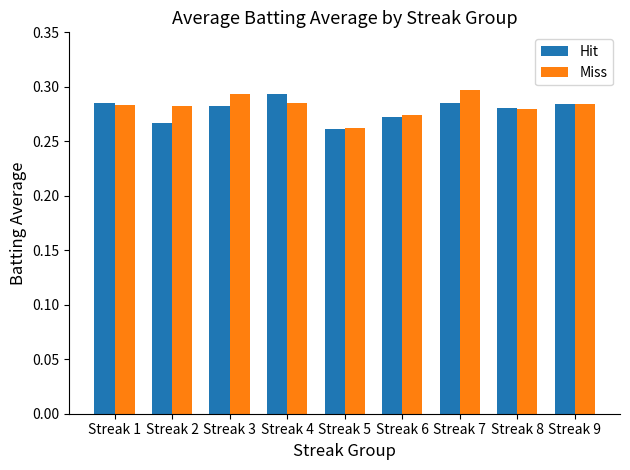

Which series has the largest range (max minus min)?

Miss